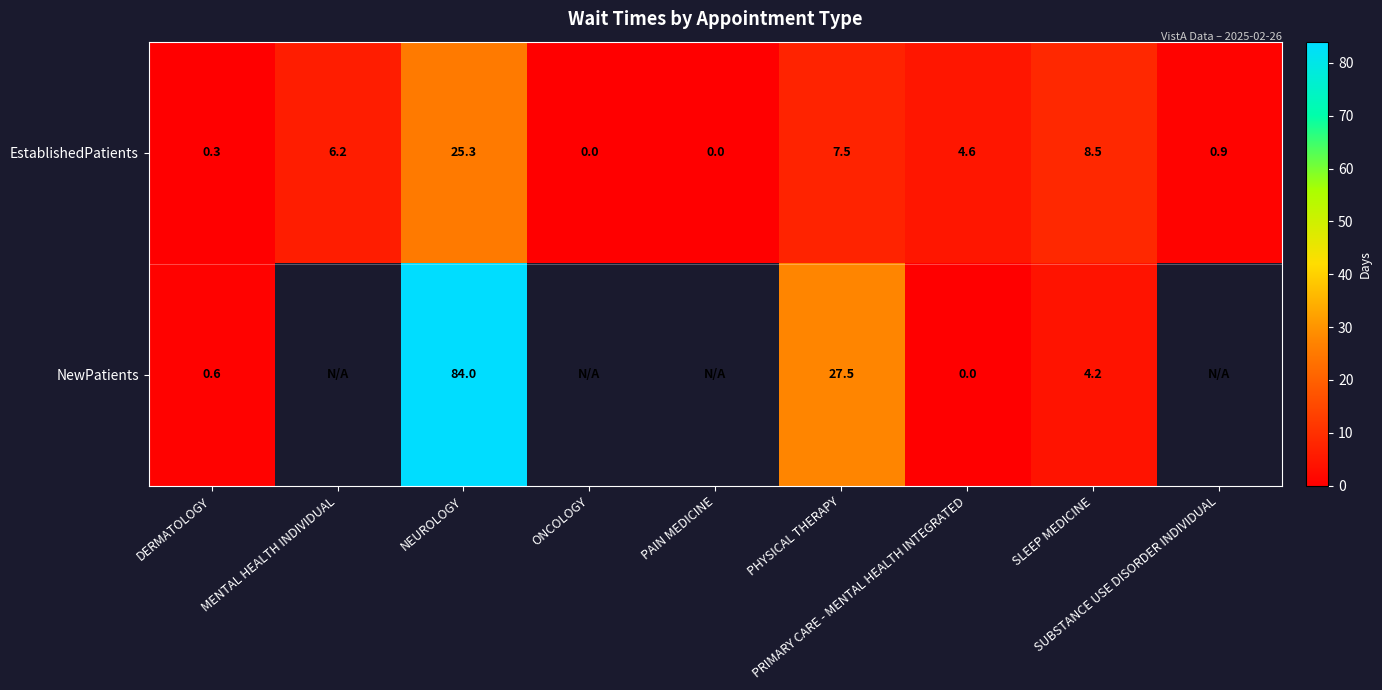

What is the difference between the maximum and minimum values in the EstablishedPatients series?

25.3